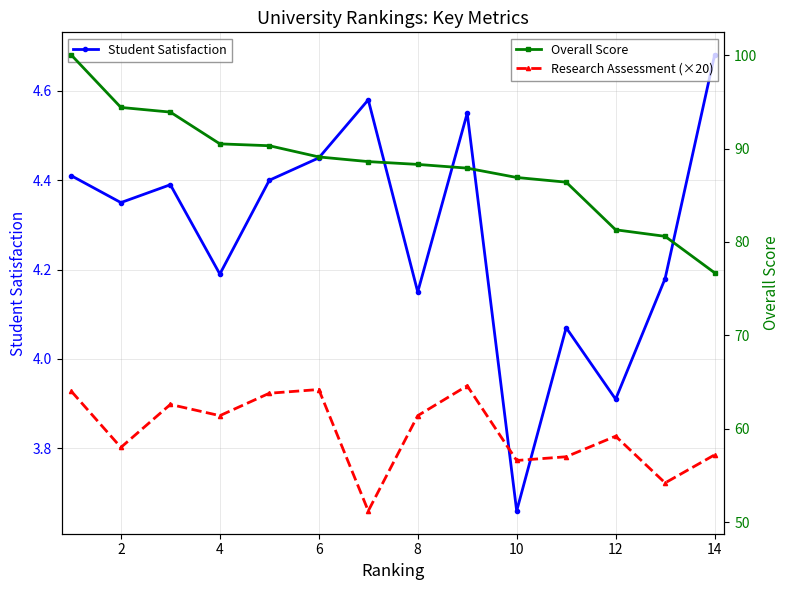

True or false: Overall Score and Student Satisfaction intersect in this chart.

False